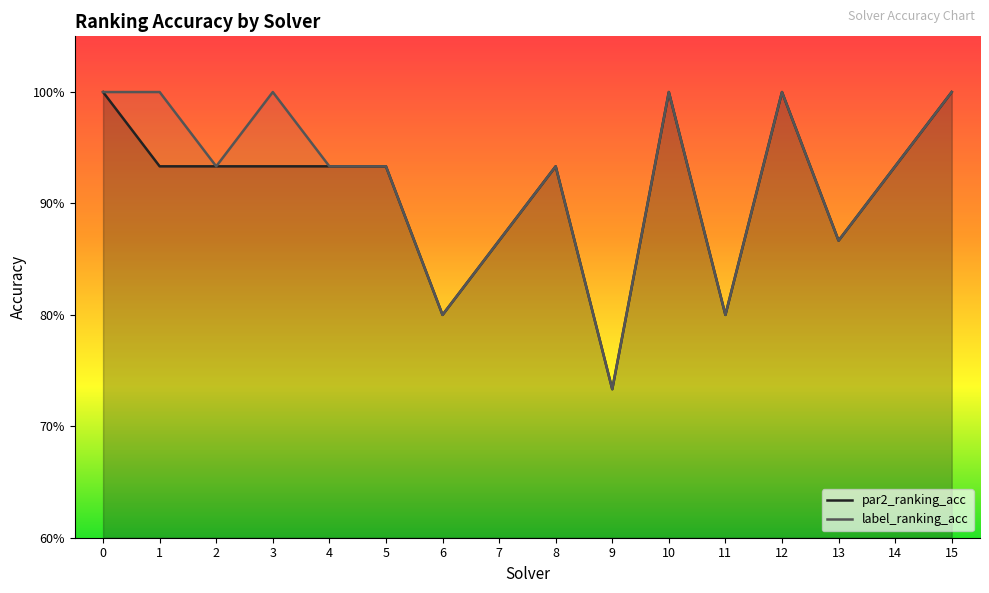

Which series has the largest range (max minus min)?

par2_ranking_acc